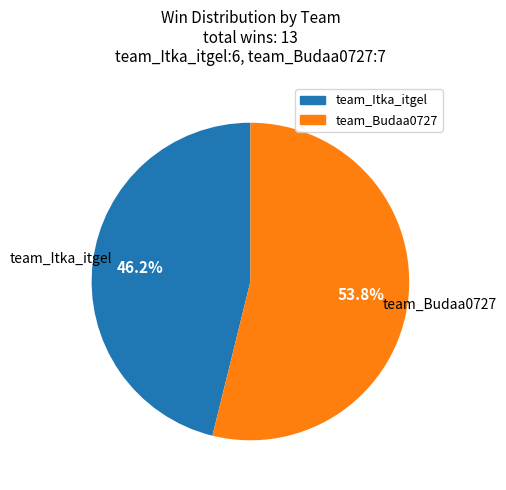

How many segments does this pie chart have?

2